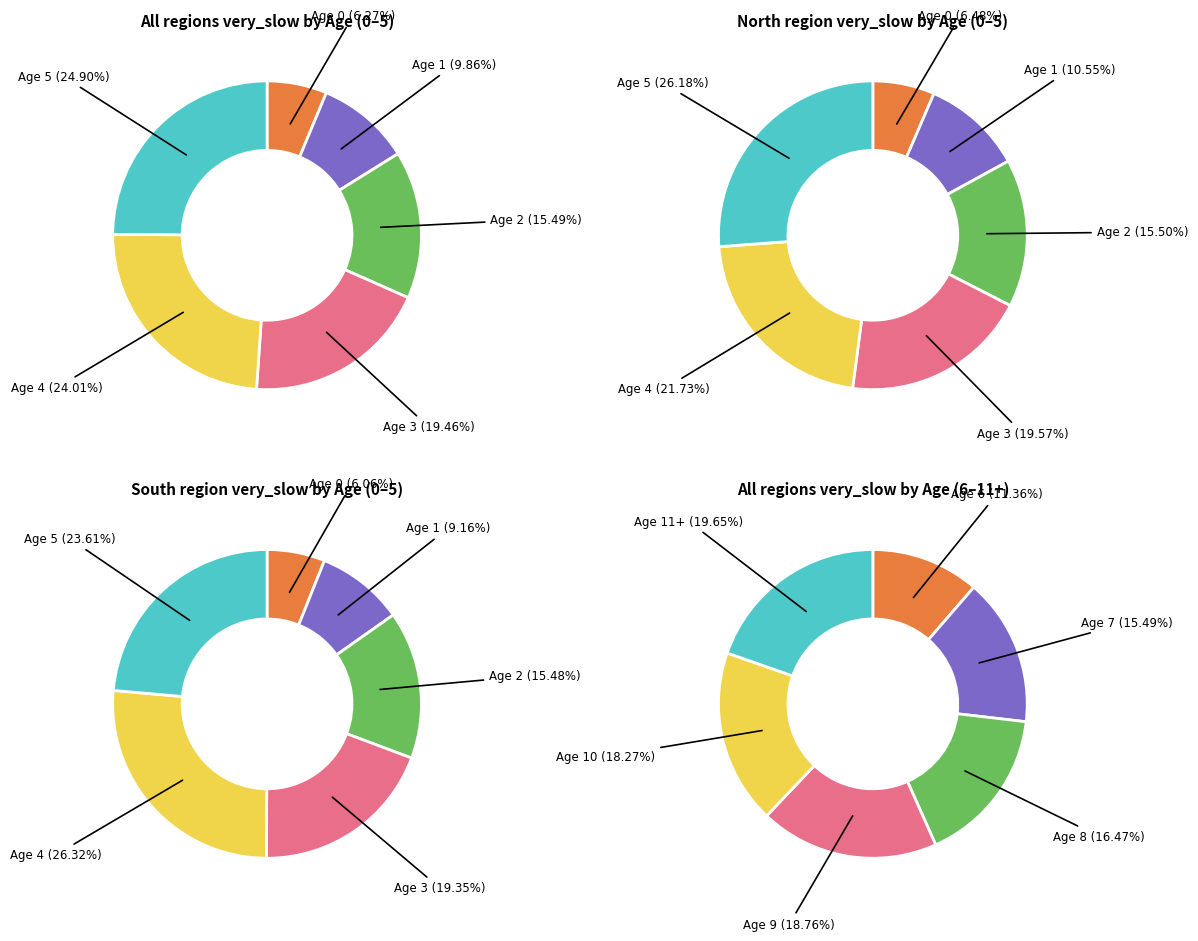

Do Age 1 and Age 9 together represent more than half of the pie?

No